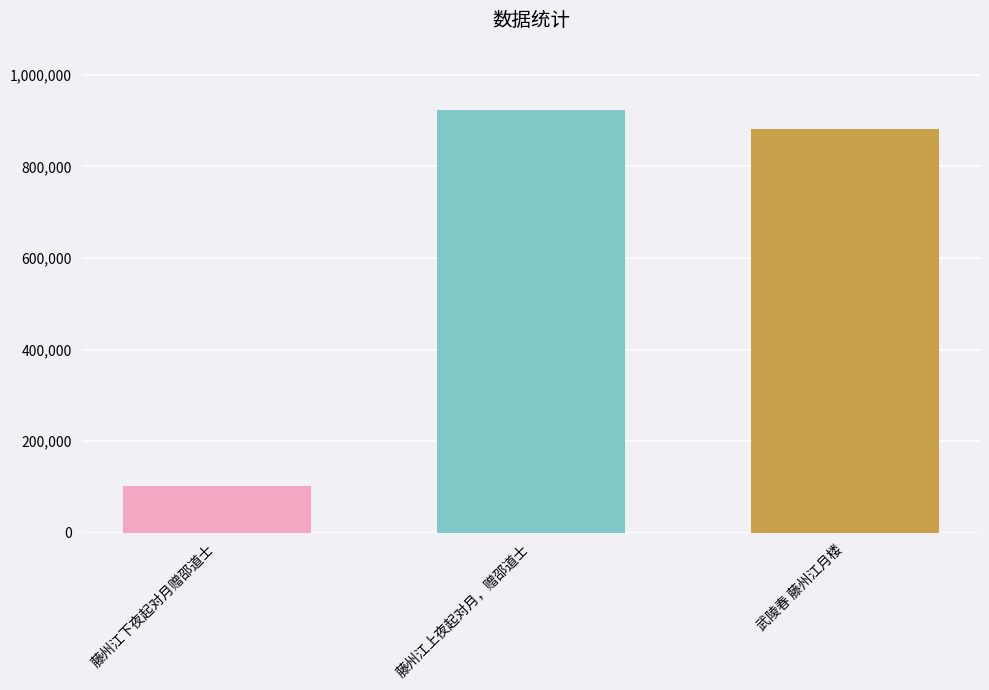

How many categories are shown in the chart?

3